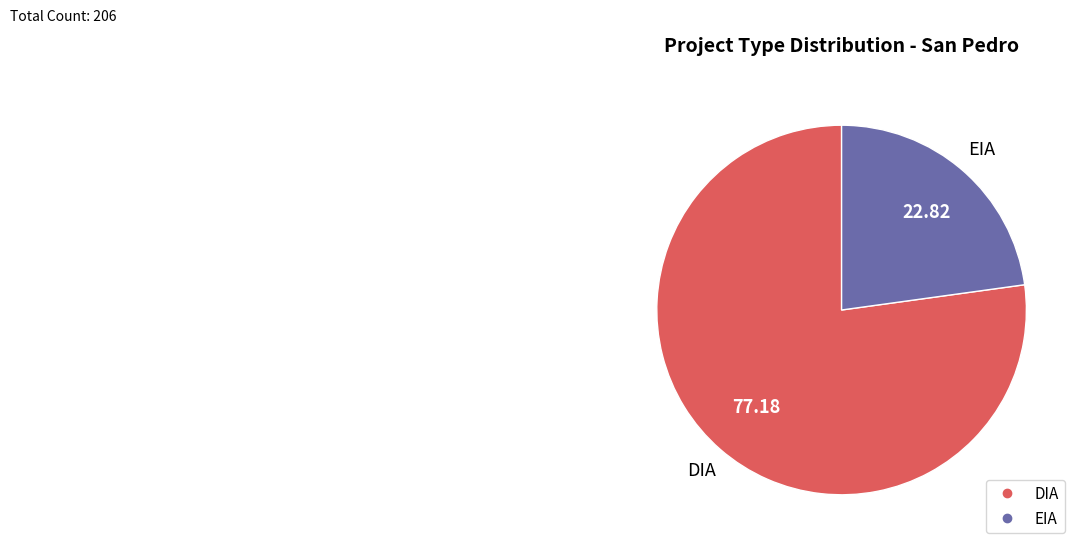

Is the sum of EIA and DIA greater than half?

Yes